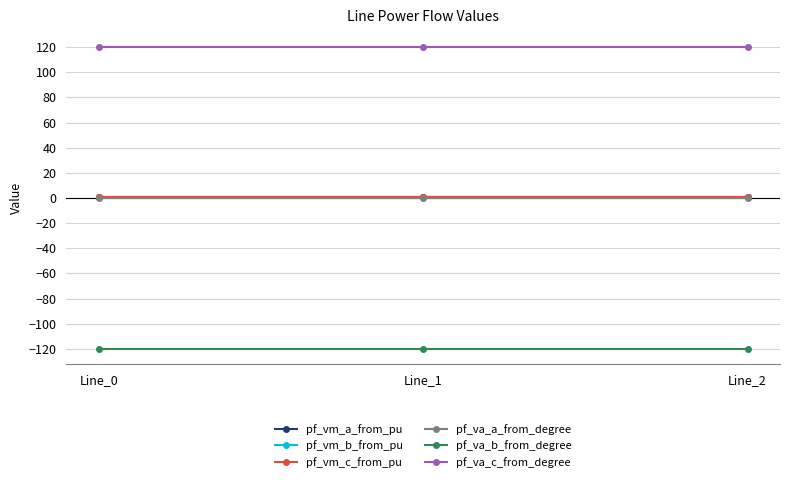

Which category has the highest value in the pf_vm_b_from_pu series?

Line_0